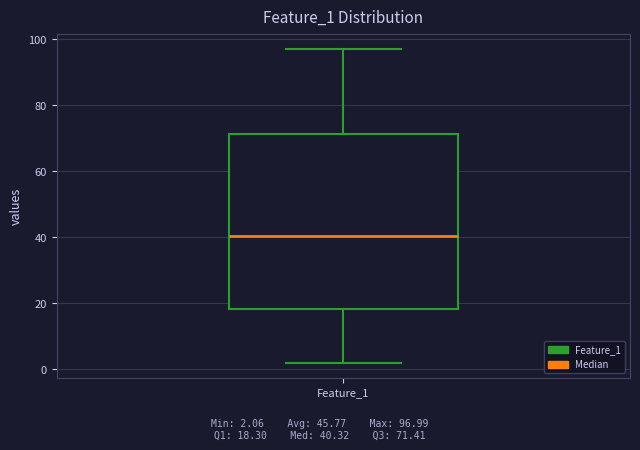

Transcribe this box plot: give where the median line is, the range the box spans, and where the two whiskers end, as read against the y-axis. The values are not printed on the chart, so give them approximately, as read against the axis.

median 40, box 18 to 72, whiskers 2 to 96